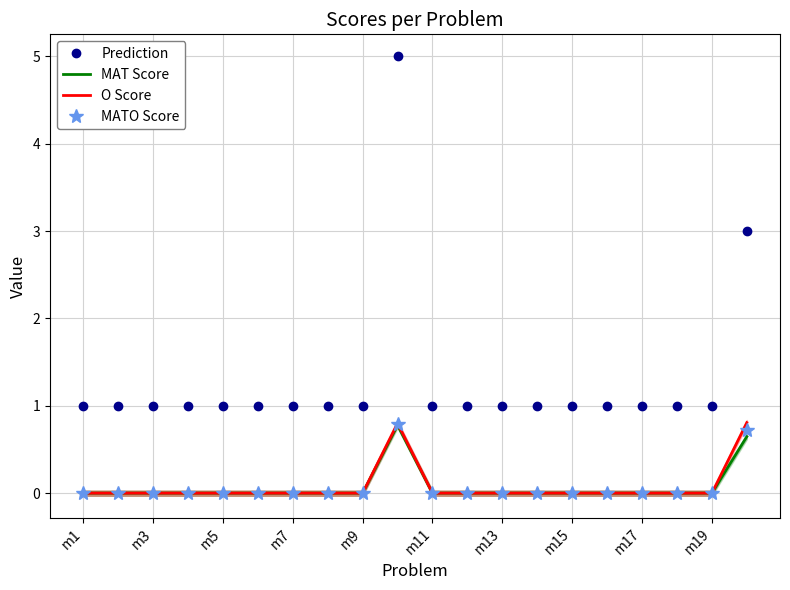

Is it true that Prediction equals 1.6 at m15?

False